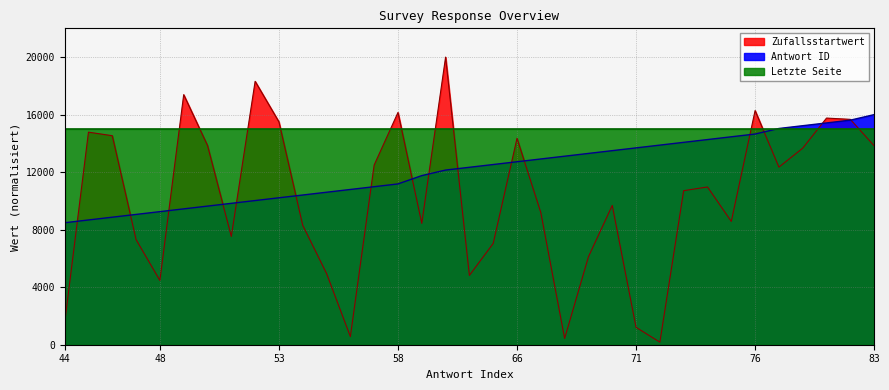

What is the sum of the Zufallsstartwert values at 78 and 70?

22036.7